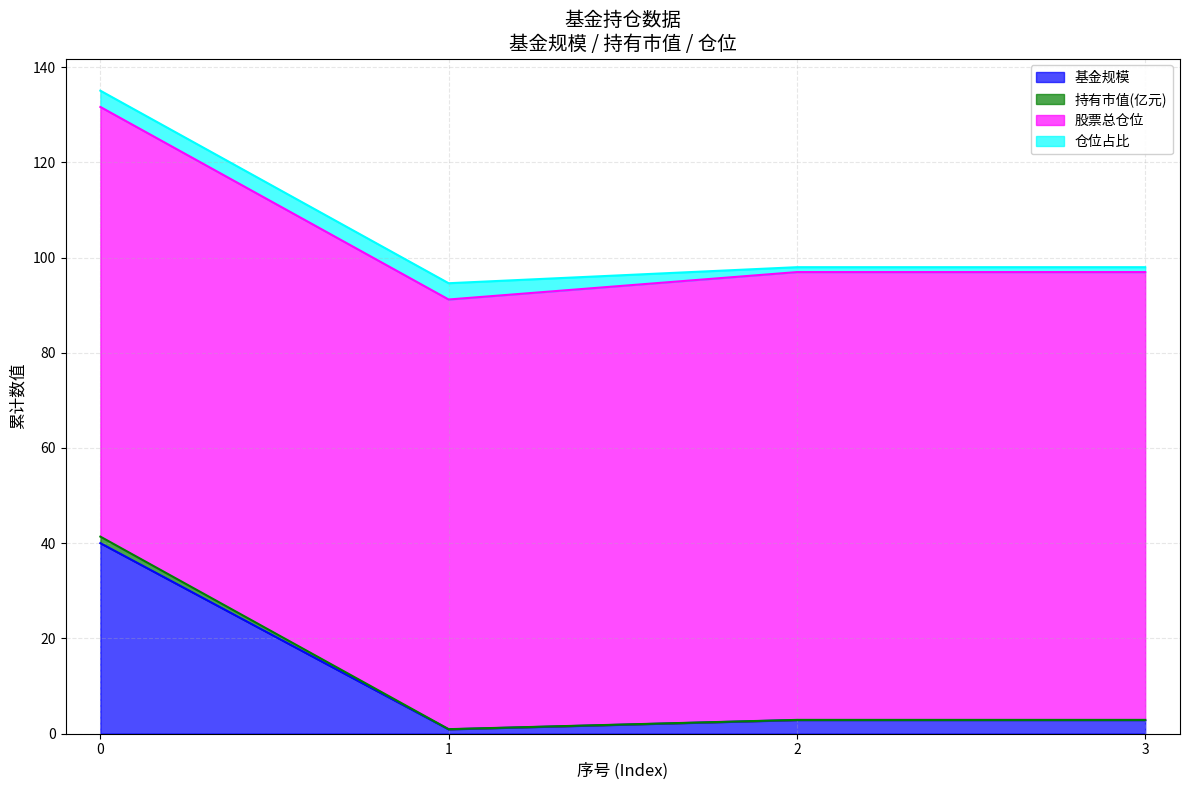

True or false: 持有市值(亿元) and 基金规模 intersect in this chart.

False